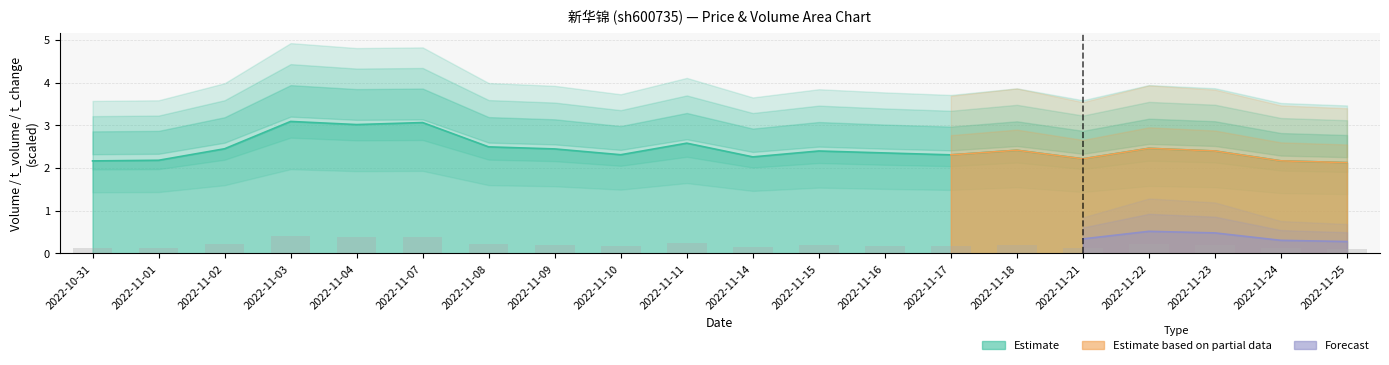

Is it true that t_volume equals 2.4 at 2022-11-15?

True